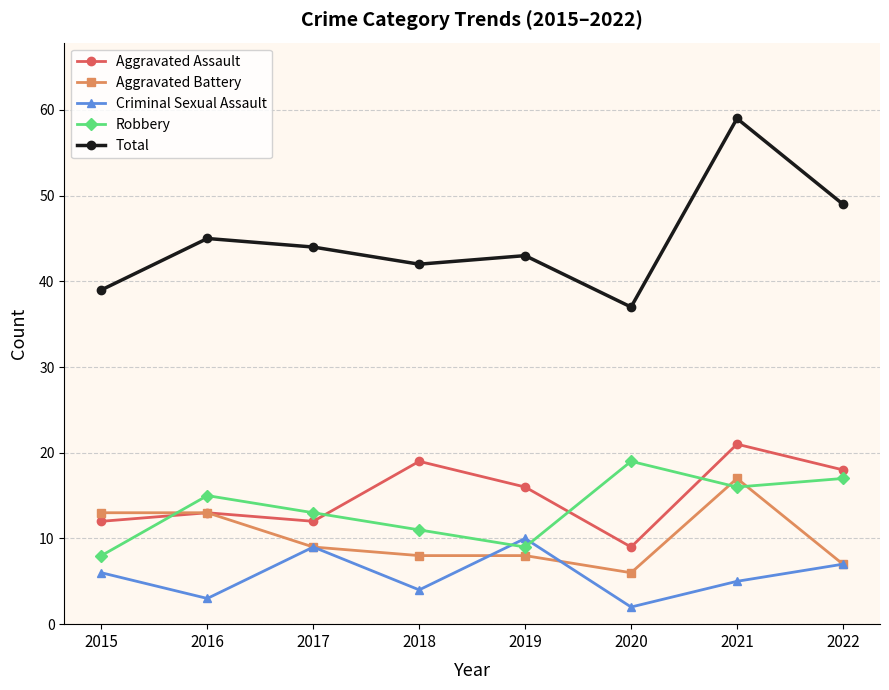

How many interior local valleys does the Criminal Sexual Assault series have?

3